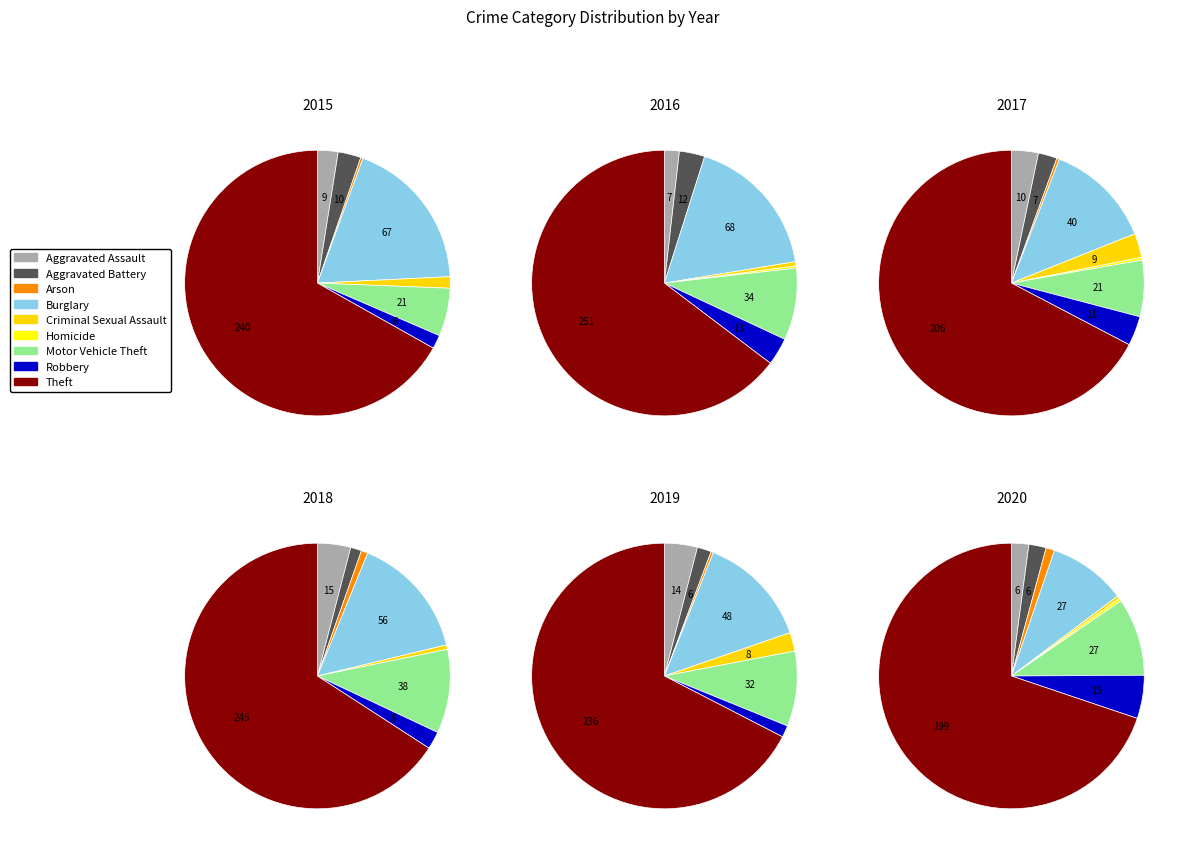

To the nearest percent, what is the combined percentage of Robbery and Motor Vehicle Theft?

12%